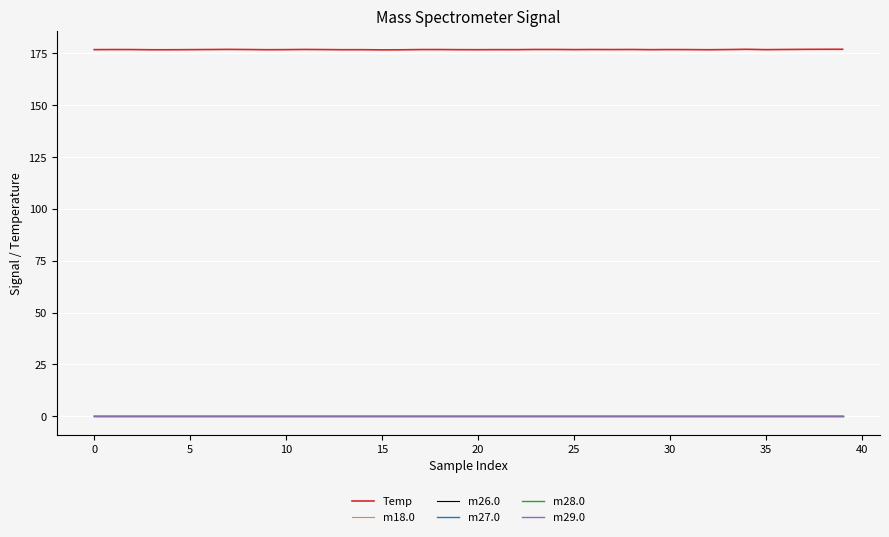

In m26.0, how many points are higher than both neighbors (excluding endpoints)?

11